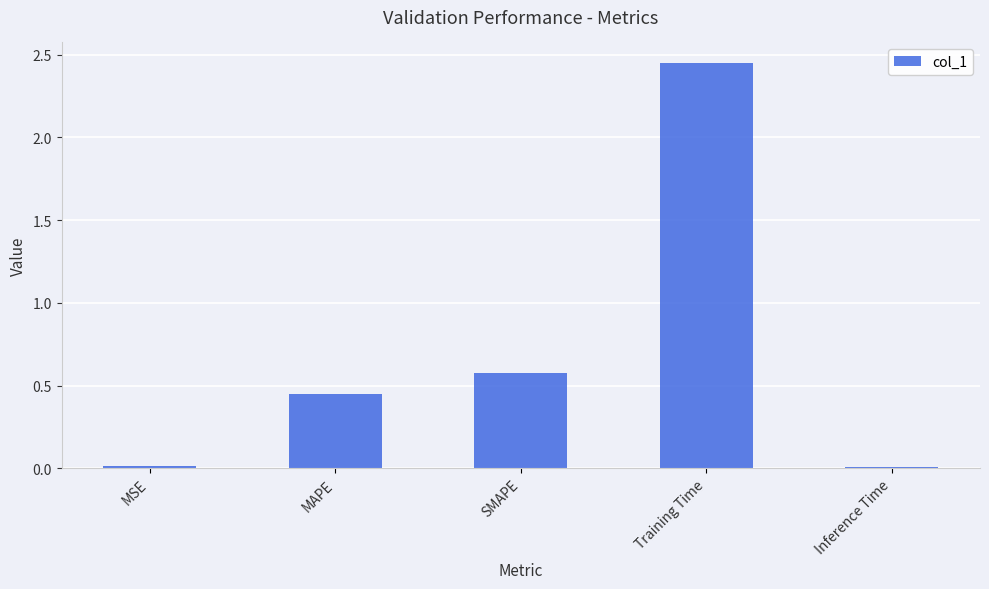

How many bars are there in total?

5